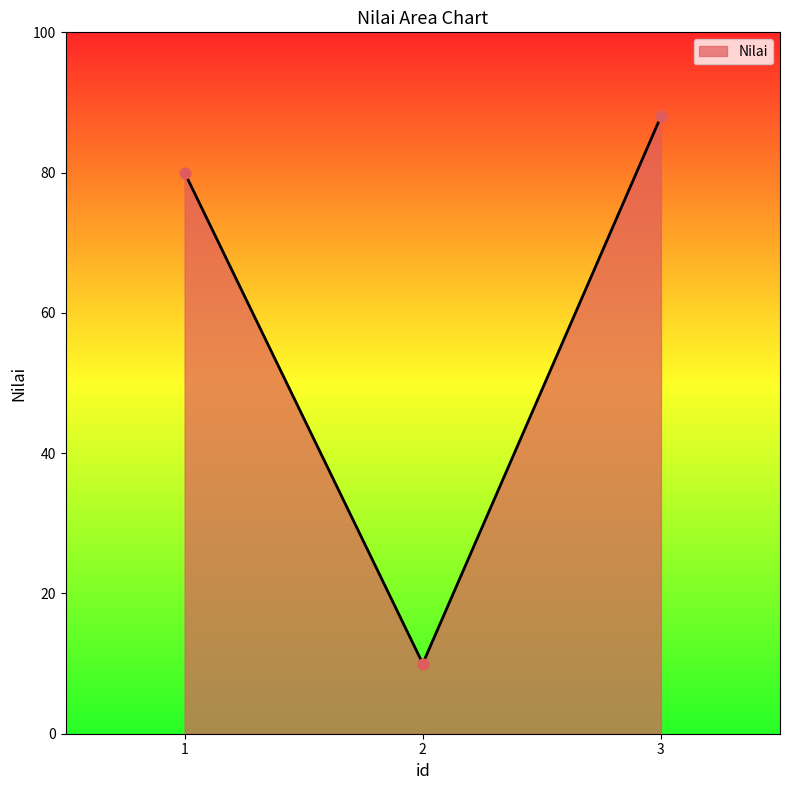

Between 3 and 2, which is larger?

3